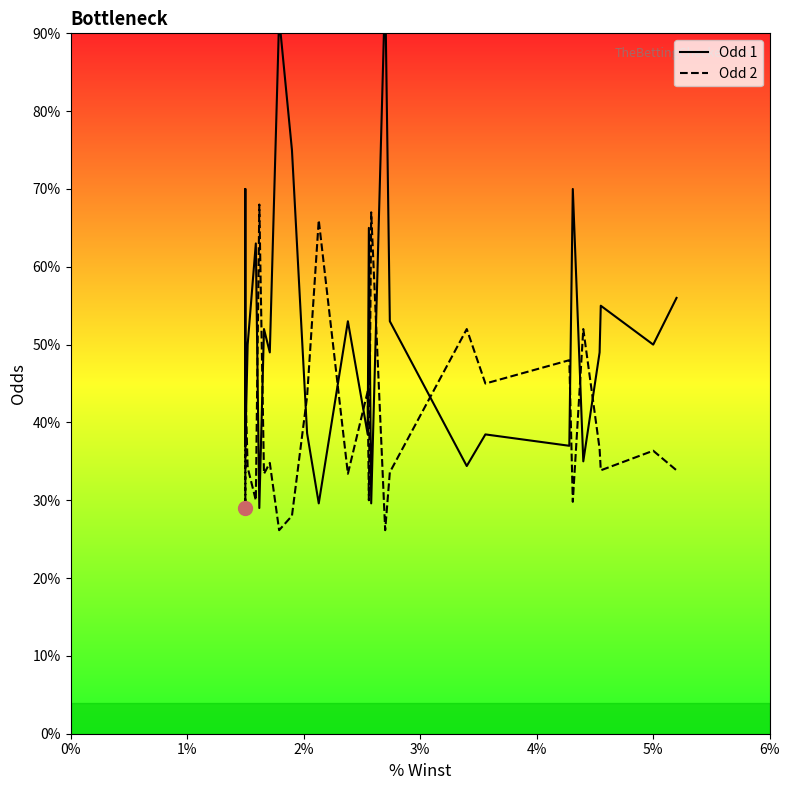

List the series in order of their overall mean, highest first.

Odd 1, Odd 2